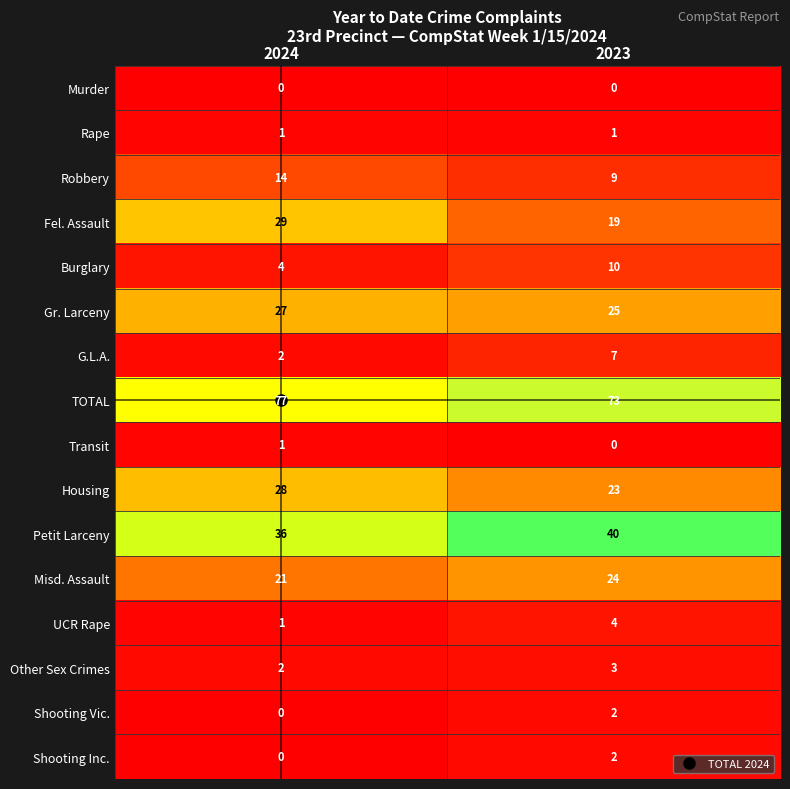

Which series has the largest total across all categories?

TOTAL